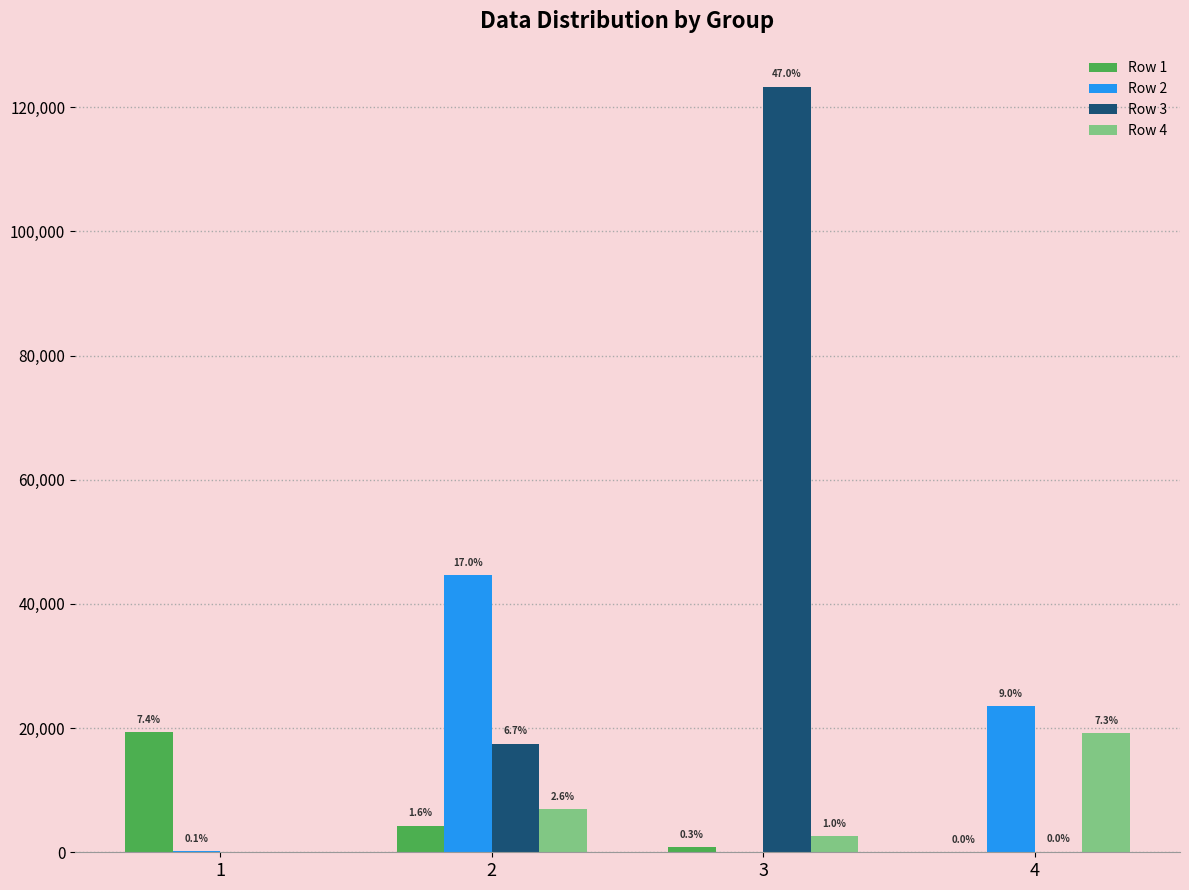

Which series has the largest range (max minus min)?

Row 3